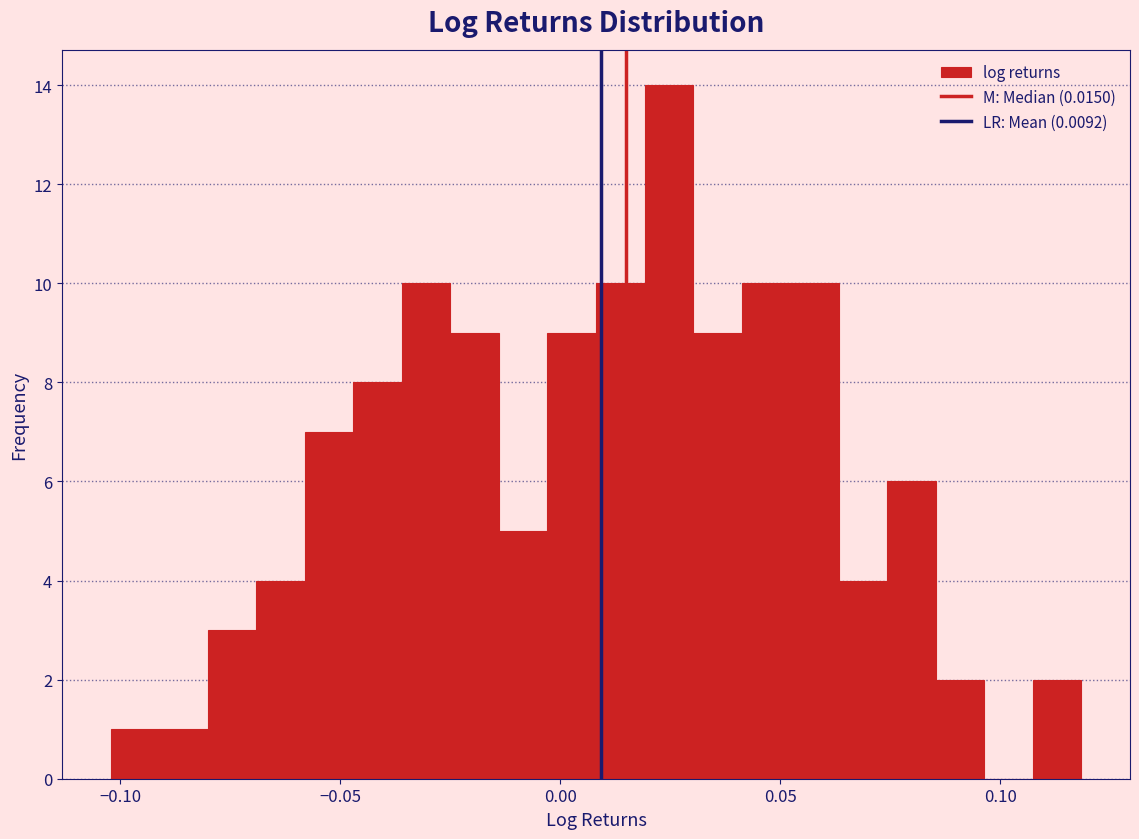

Around what value on the x-axis is the tallest bar? Give the approximate position of its centre, as read against the axis.

0.025